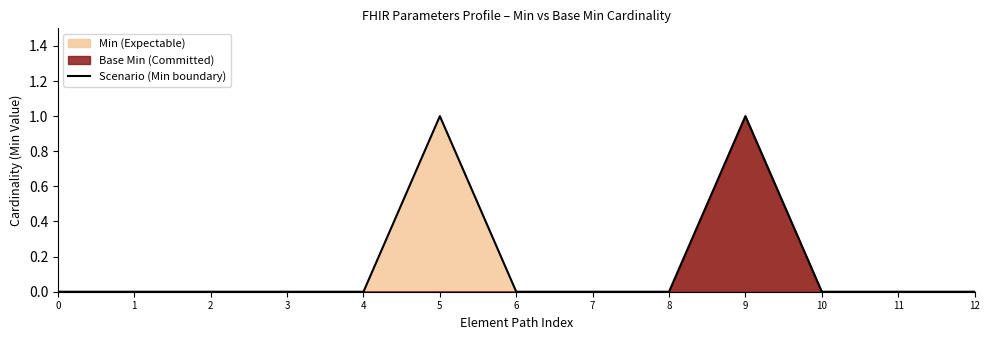

Rank the categories by value from lowest to highest.

0, 1, 2, 3, 4, 6, 7, 8, 10, 11, 12, 5, 9